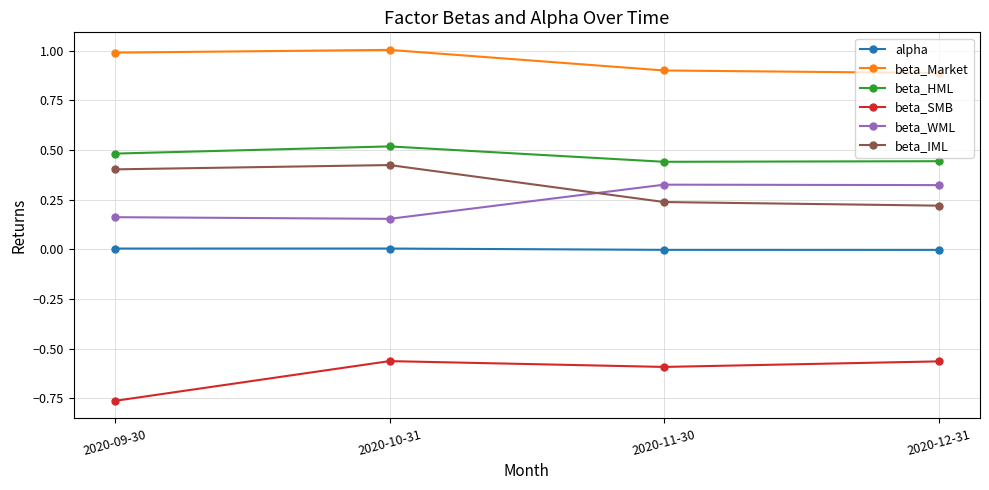

At which label does beta_IML reach its minimum?

2020-12-31